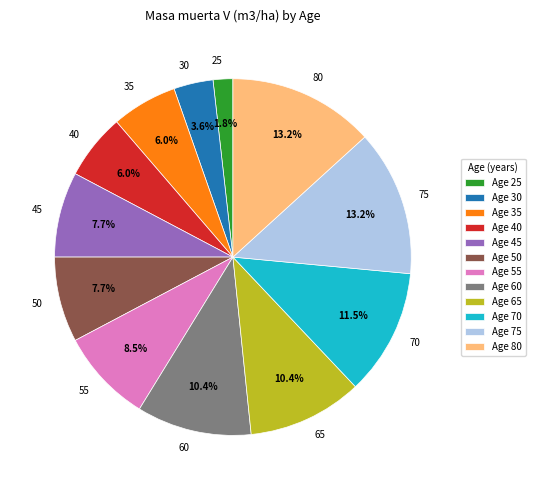

Count the number of slices in the pie.

12